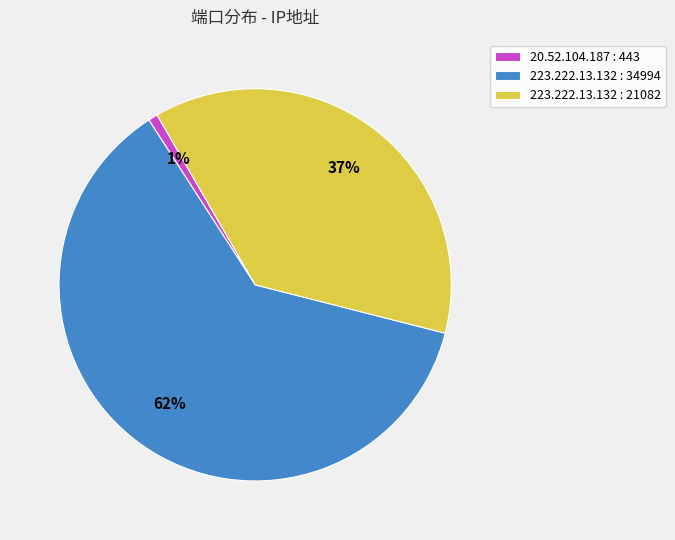

How many slices are in this pie chart?

3